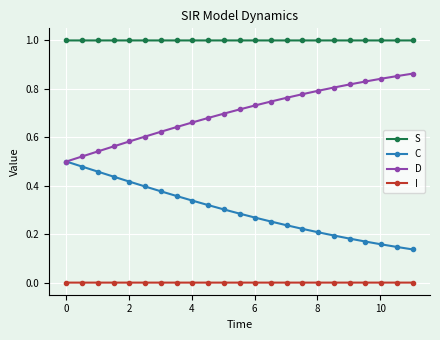

True or false: D and I cross at least once.

False